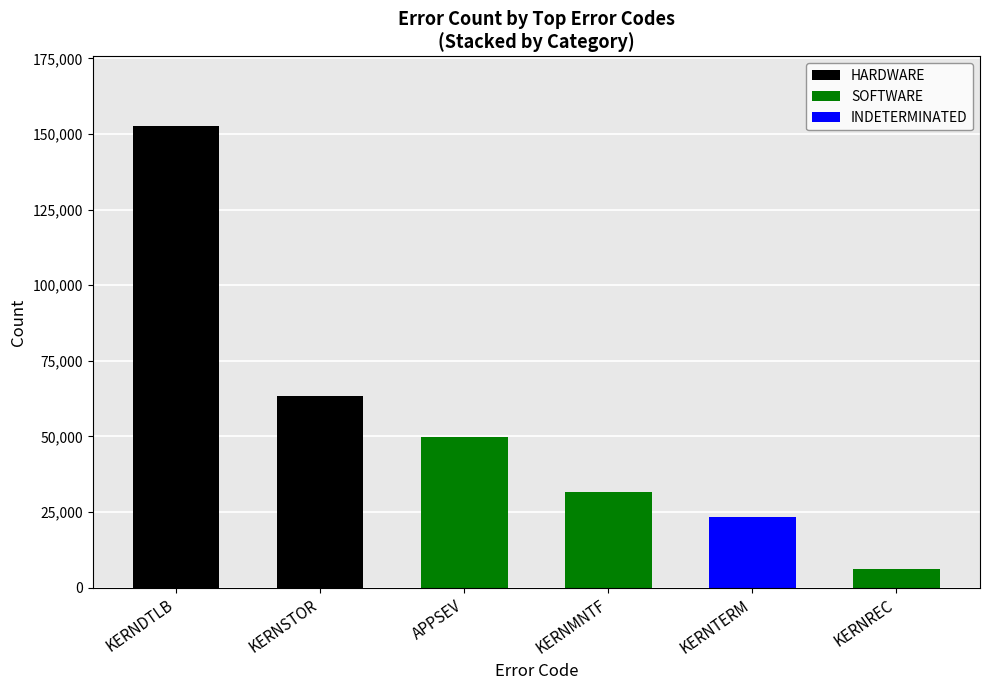

At which category is the sum across all series the highest?

KERNDTLB